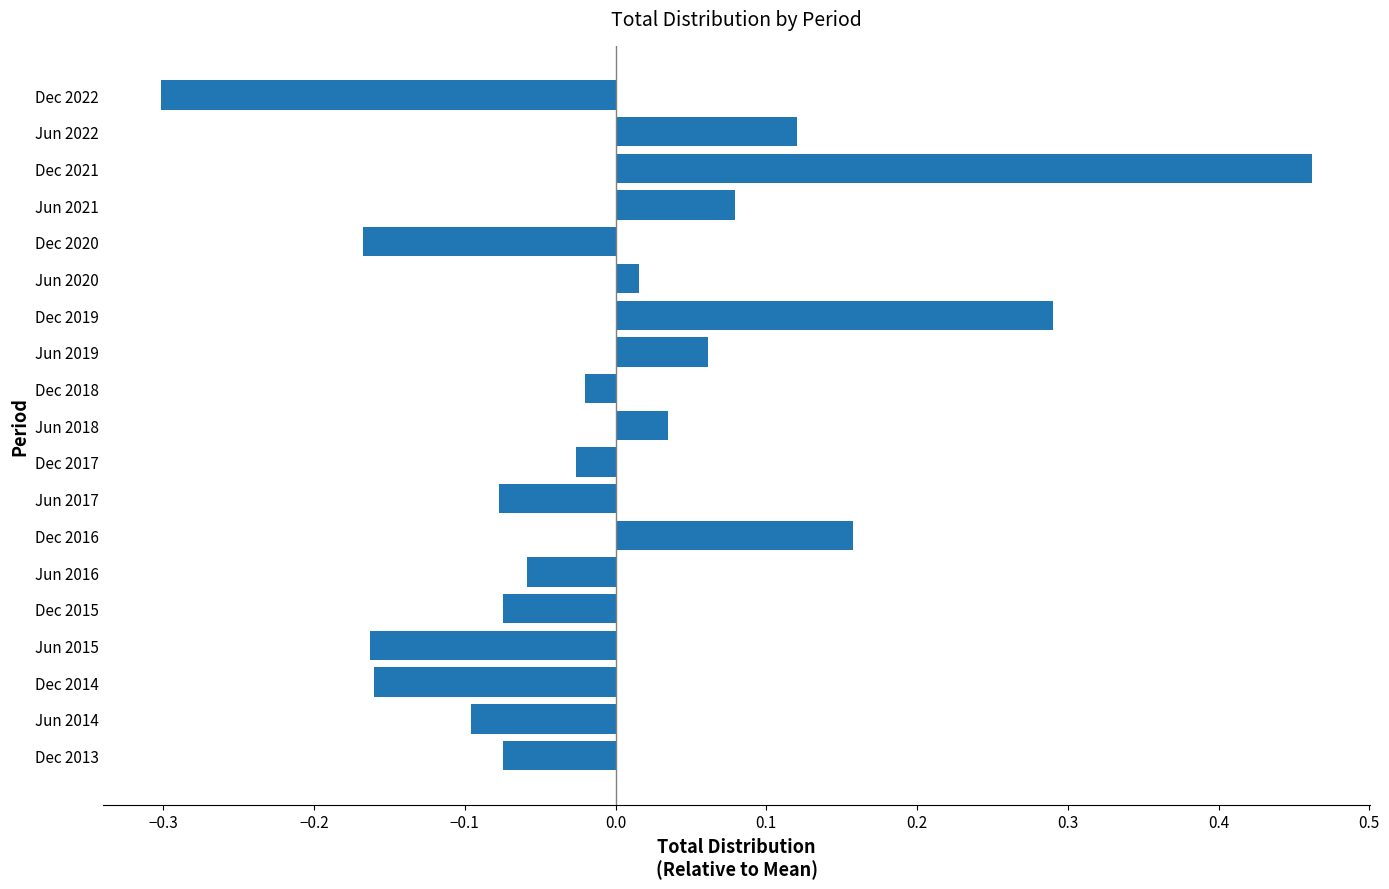

What is the difference between the second highest and minimum values?

0.6